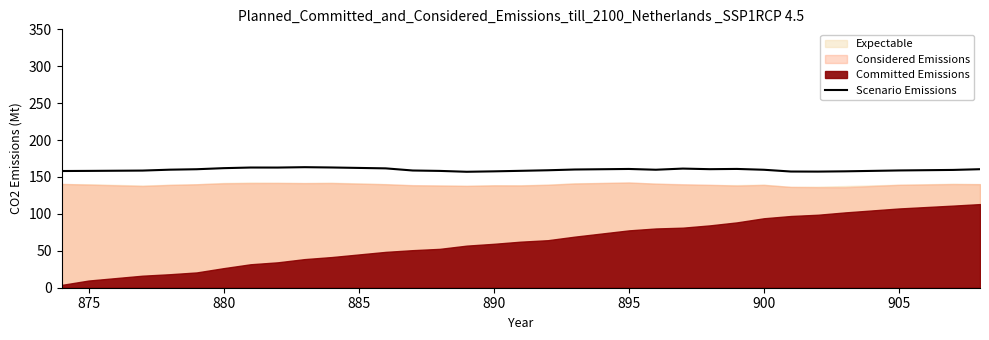

What is the maximum value for Scenario Emissions?

163.3